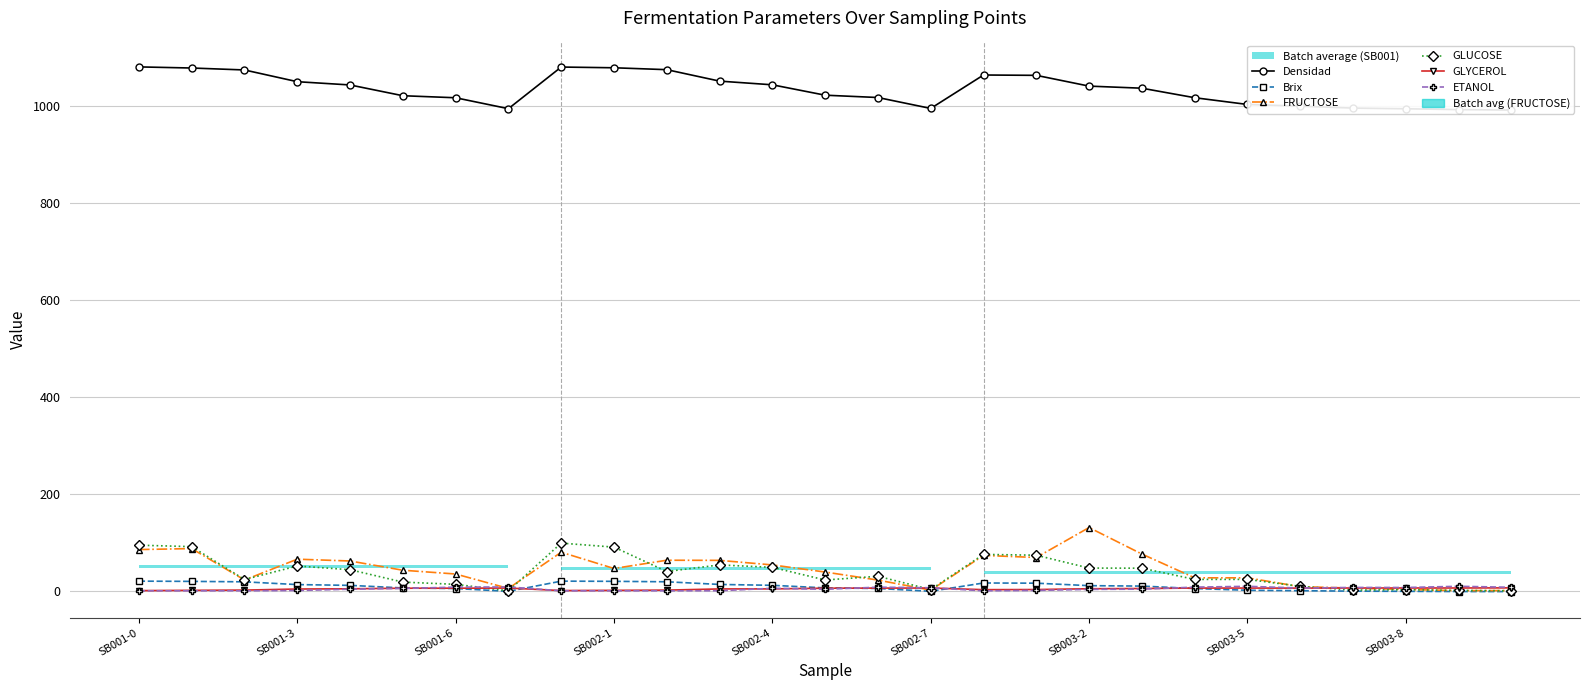

In GLUCOSE, how many points are higher than both neighbors (excluding endpoints)?

6